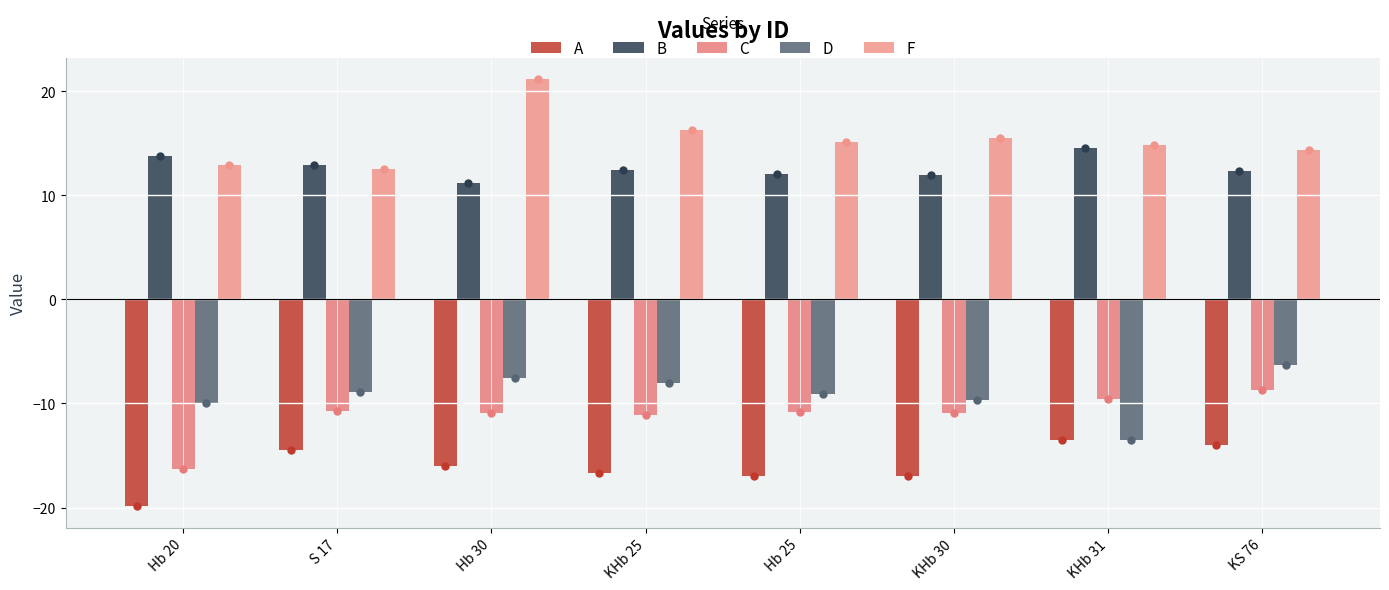

How many distinct data groups are displayed?

5